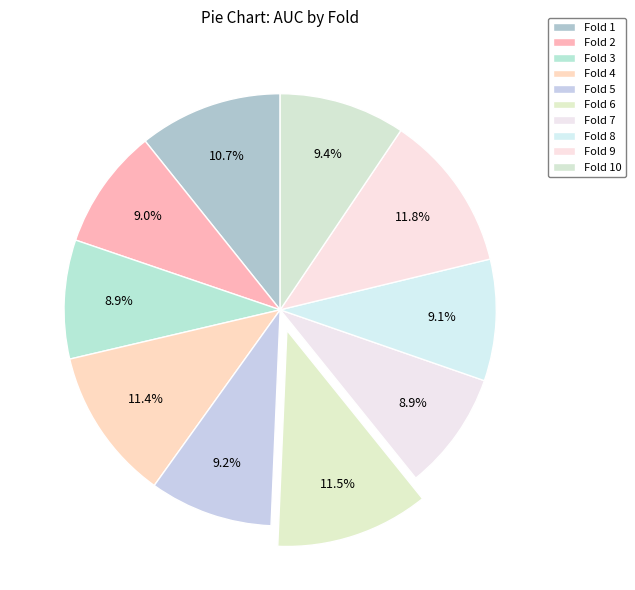

To the nearest percent, what percentage of the pie is Fold 4?

11%